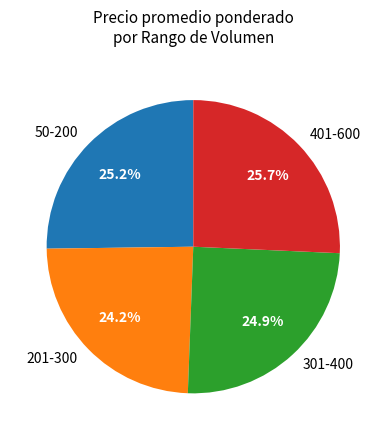

What percentage do 201-300 and 301-400 together represent?

49.1%